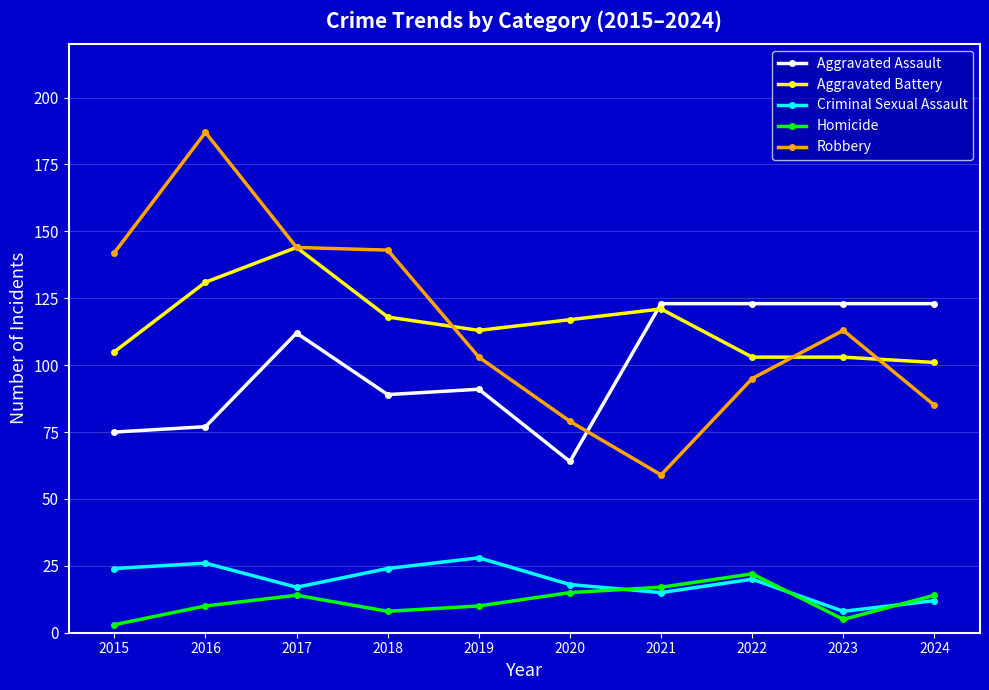

True or false: Homicide and Robbery intersect in this chart.

False